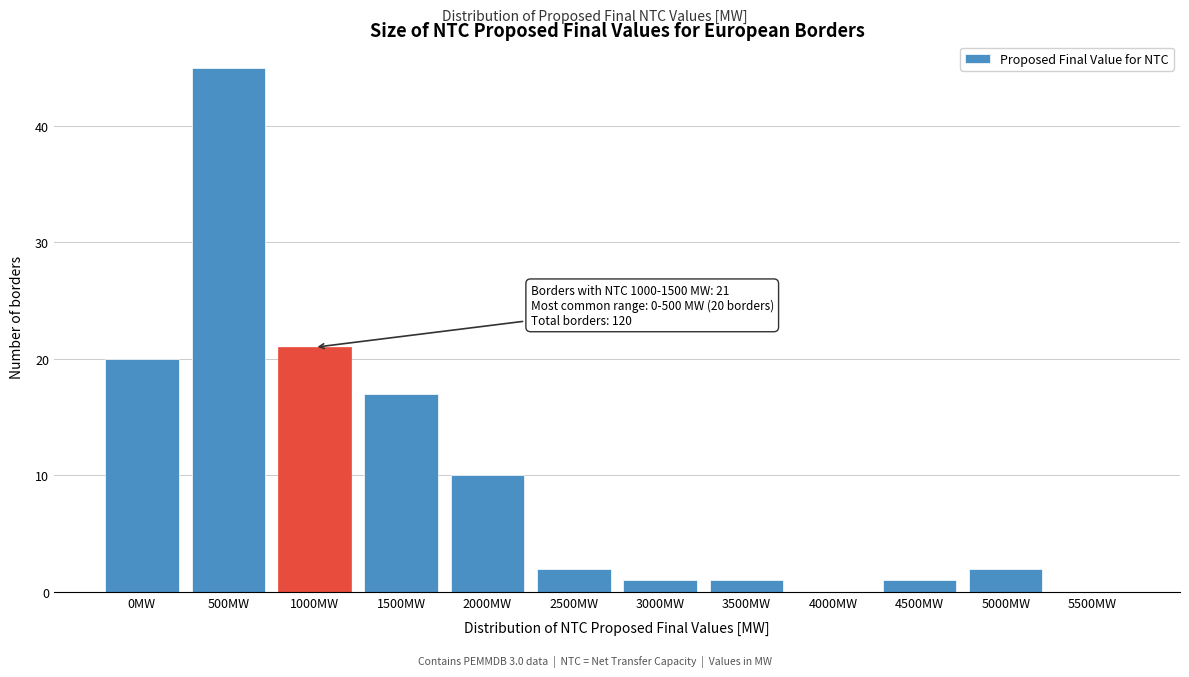

Reading left to right, extract all data points from this chart.

0MW=20	500MW=45	1000MW=21	1500MW=17	2000MW=10	2500MW=2	3000MW=1	3500MW=1	4000MW=0	4500MW=1	5000MW=2	5500MW=0